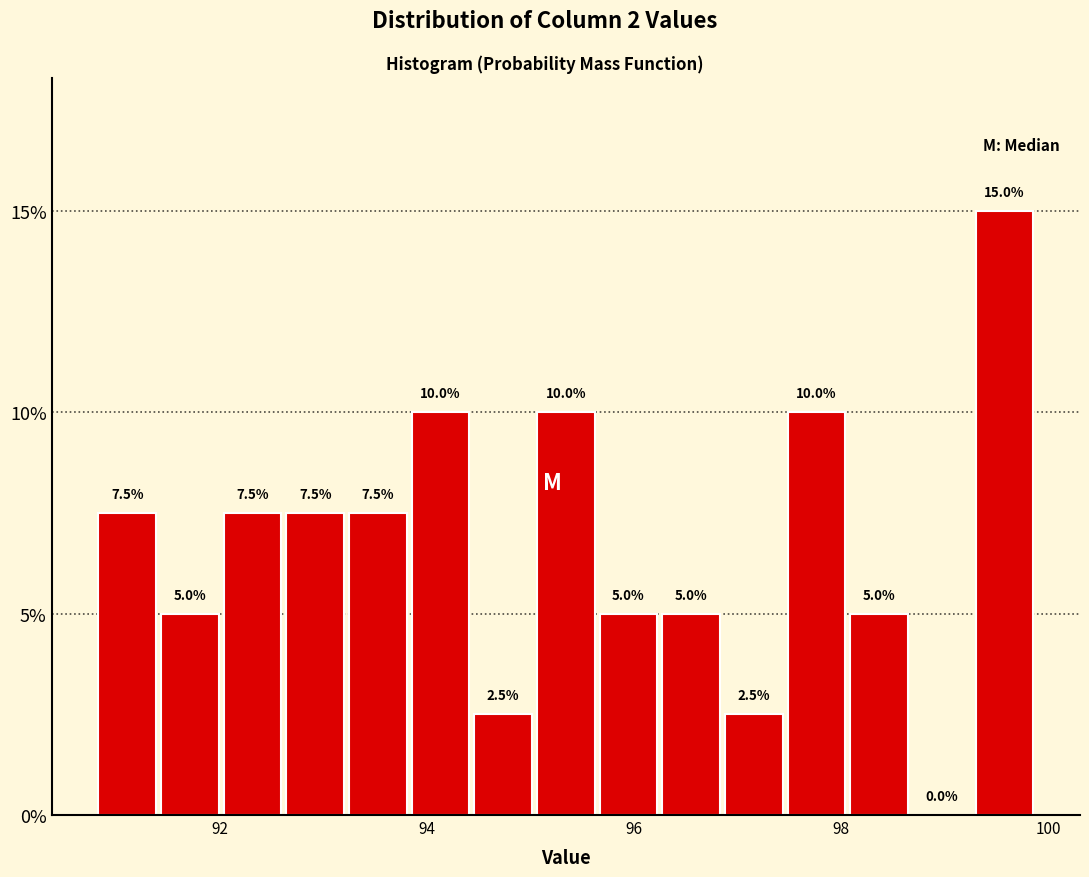

Around what value on the x-axis is the tallest bar? Give the approximate position of its centre, as read against the axis.

99.6